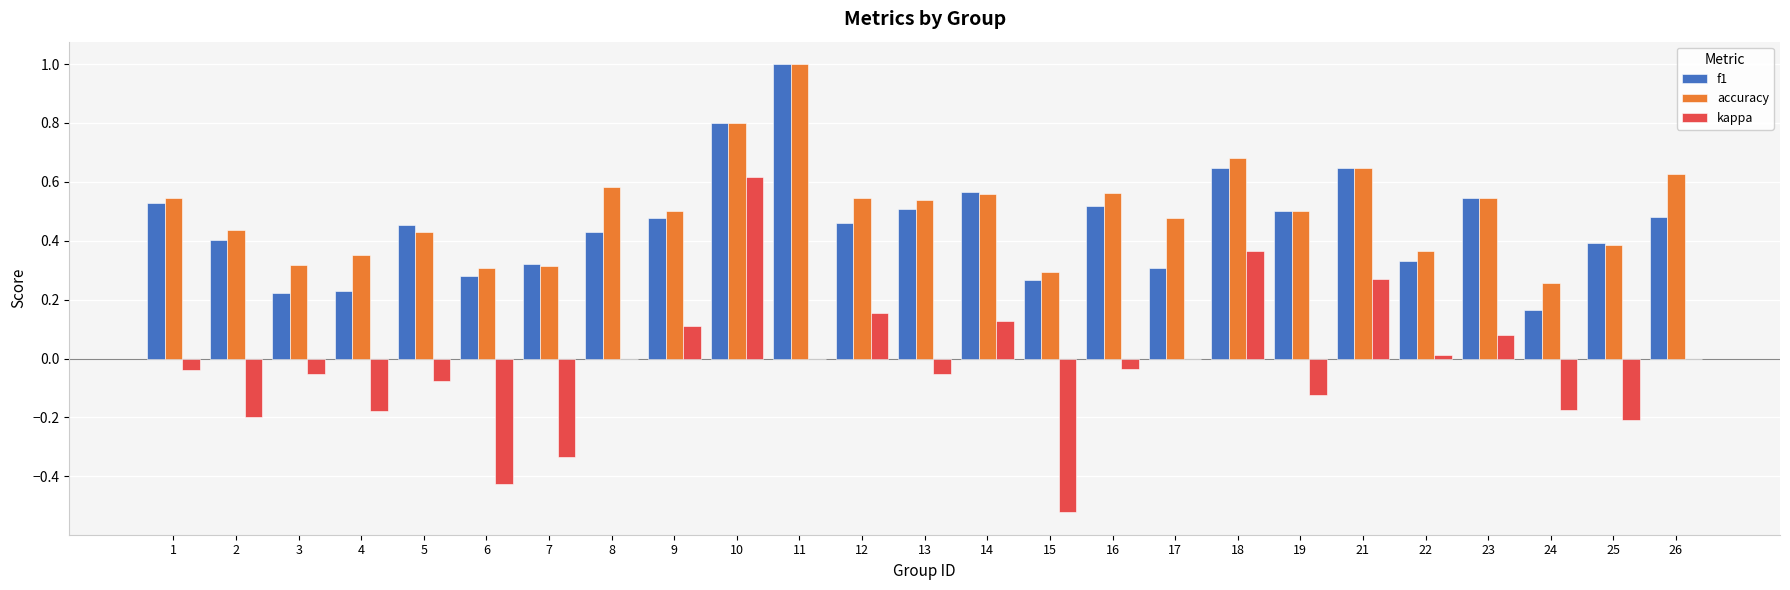

At which label is accuracy closest to 0?

24